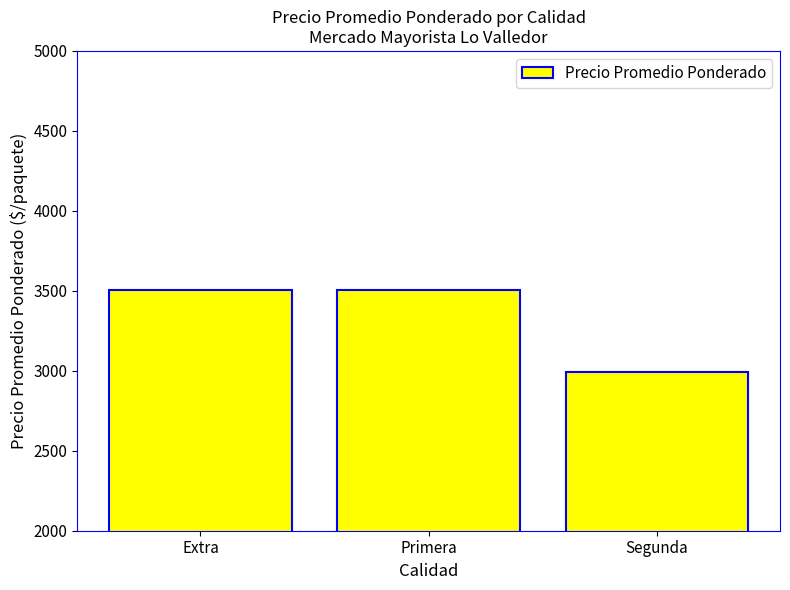

What is the difference between the values at Segunda and Extra?

515.8